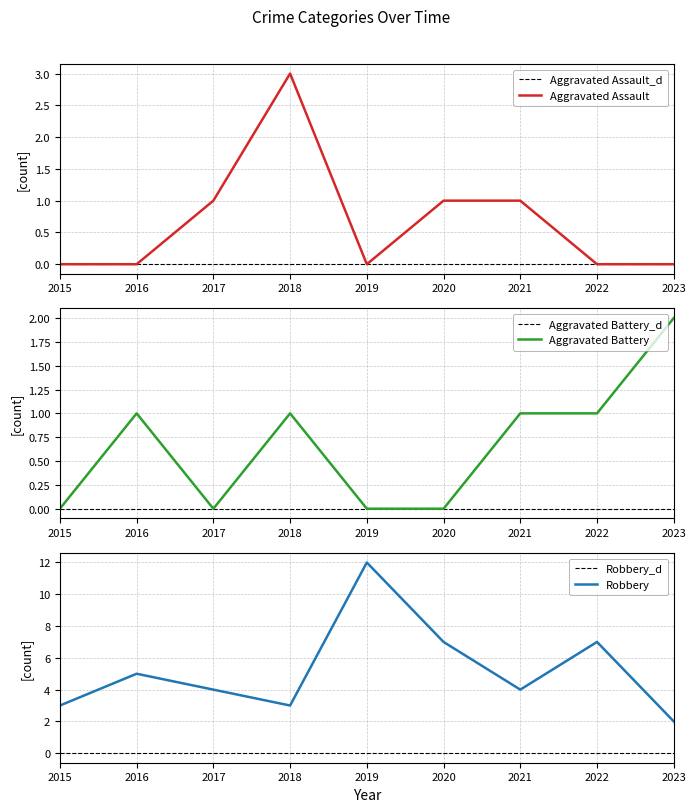

Does the chart display data point markers on the line(s)?

No